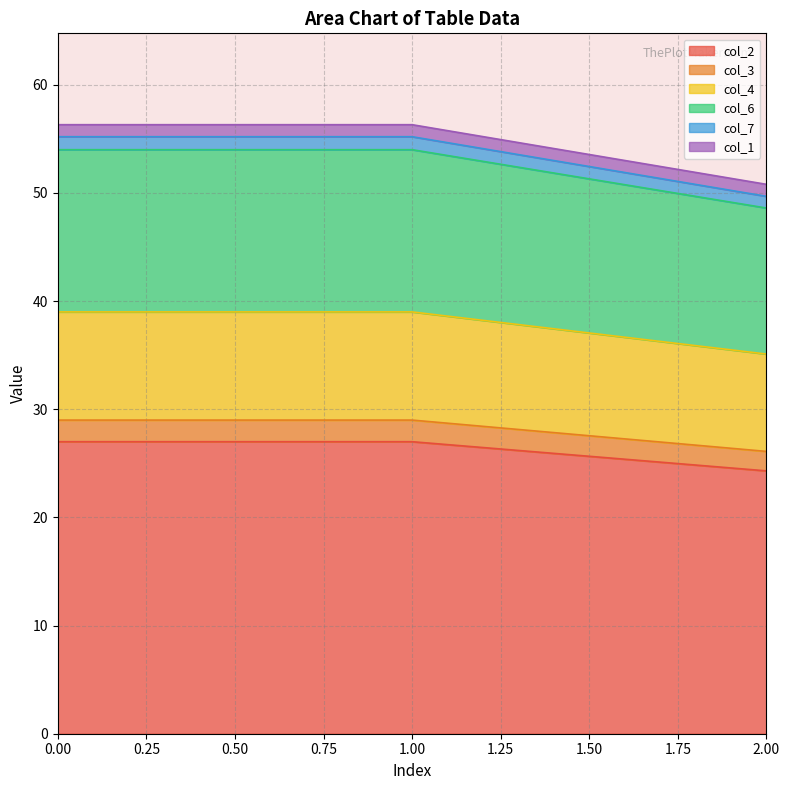

The value of col_2 at 0.00 is 27.0. True or false?

True